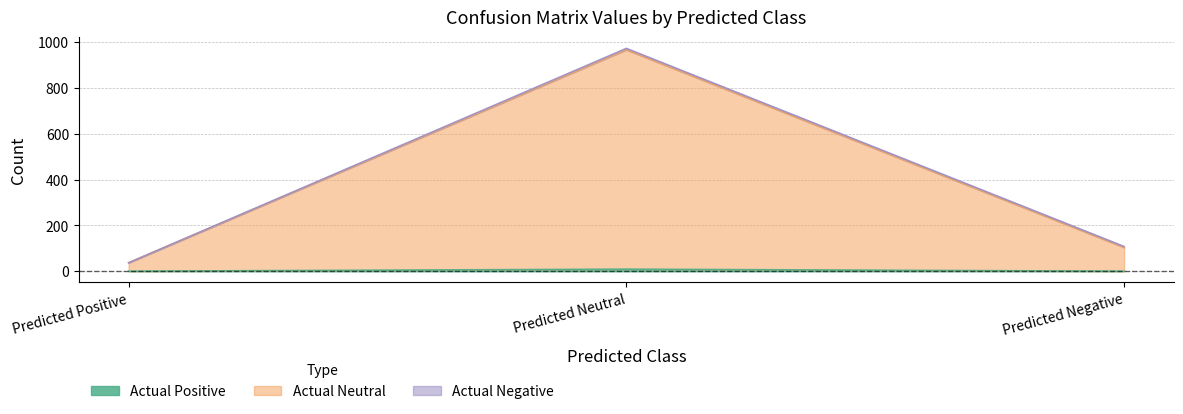

What is the sum of the Actual Positive values at Predicted Neutral and Predicted Positive?

9